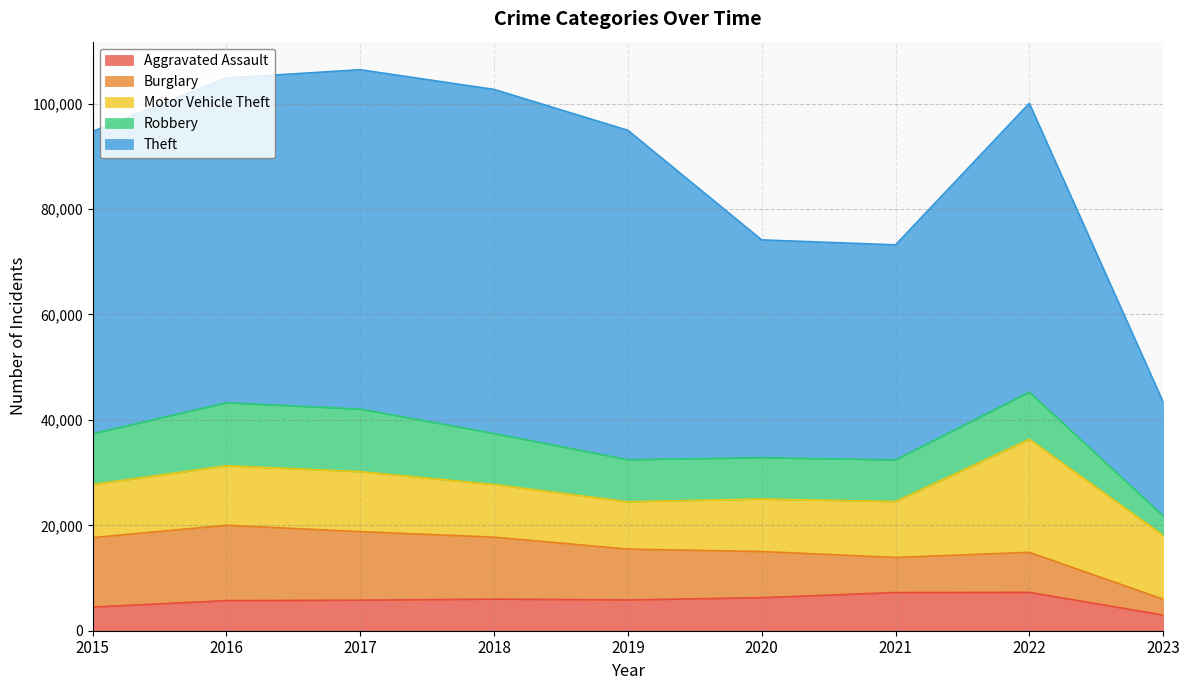

Reading left to right, extract all data points from this chart.

Aggravated Assault: 2015=4480	2016=5712	2017=5793	2018=6001	2019=5841	2020=6263	2021=7243	2022=7277	2023=2976
Burglary: 2015=13184	2016=14289	2017=13001	2018=11746	2019=9639	2020=8757	2021=6658	2022=7590	2023=3010
Motor Vehicle Theft: 2015=10068	2016=11286	2017=11380	2018=9985	2019=8977	2020=9958	2021=10599	2022=21445	2023=12096
Robbery: 2015=9638	2016=11960	2017=11880	2018=9680	2019=7994	2020=7855	2021=7917	2022=8965	2023=3710
Theft: 2015=57350	2016=61620	2017=64382	2018=65286	2019=62491	2020=41318	2021=40791	2022=54785	2023=21627